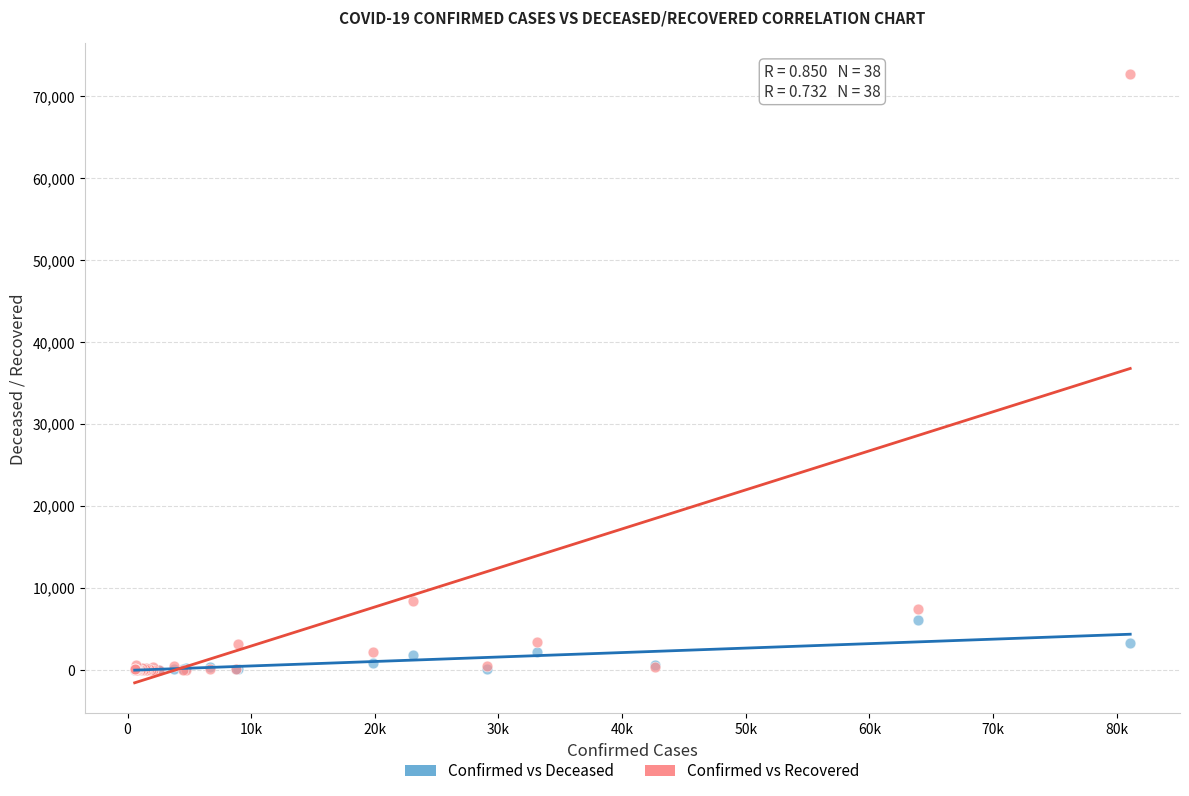

Which series has the largest Y range (max minus min)?

Confirmed vs Recovered